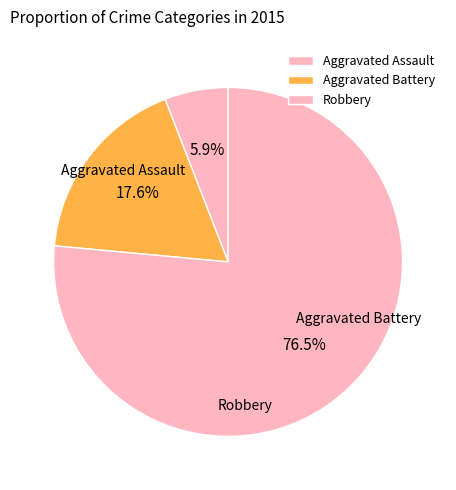

Between Aggravated Battery and Robbery, which is larger?

Robbery